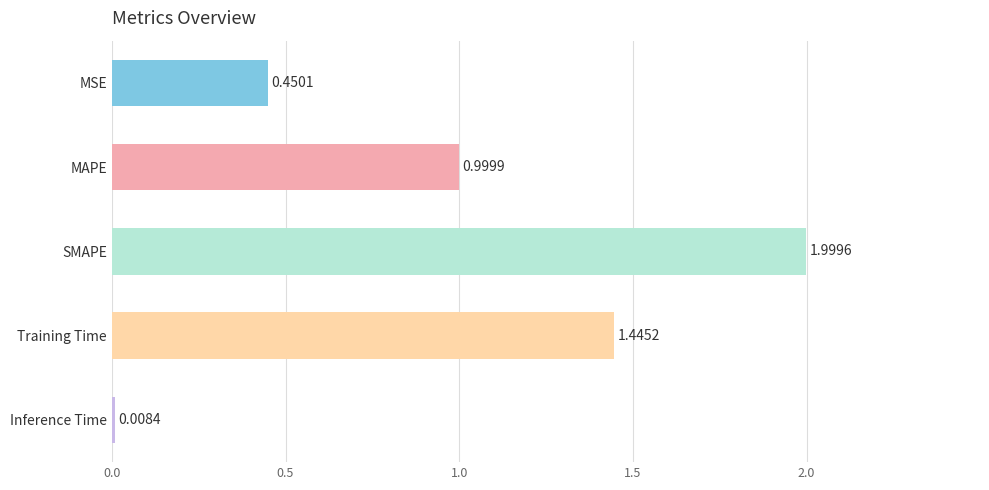

Rank the categories by value from highest to lowest.

SMAPE, Training Time, MAPE, MSE, Inference Time